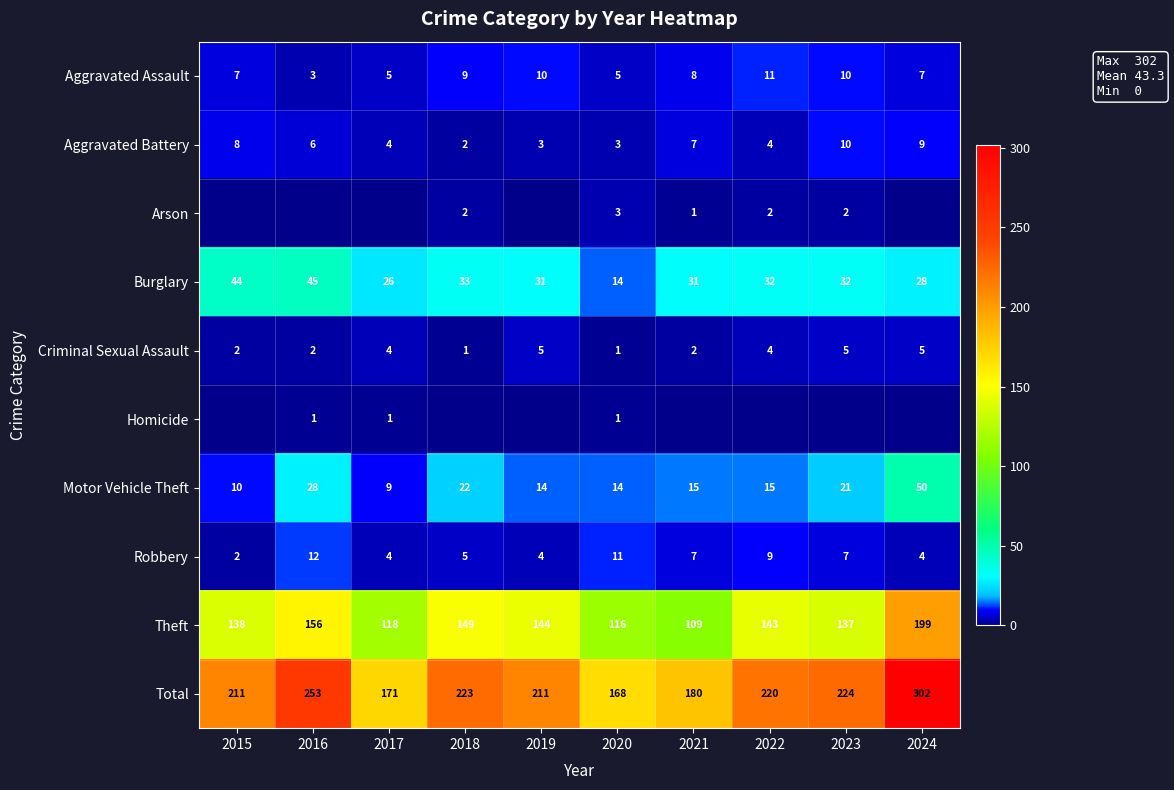

Count the Aggravated Battery values in the range 3 to 8.

7